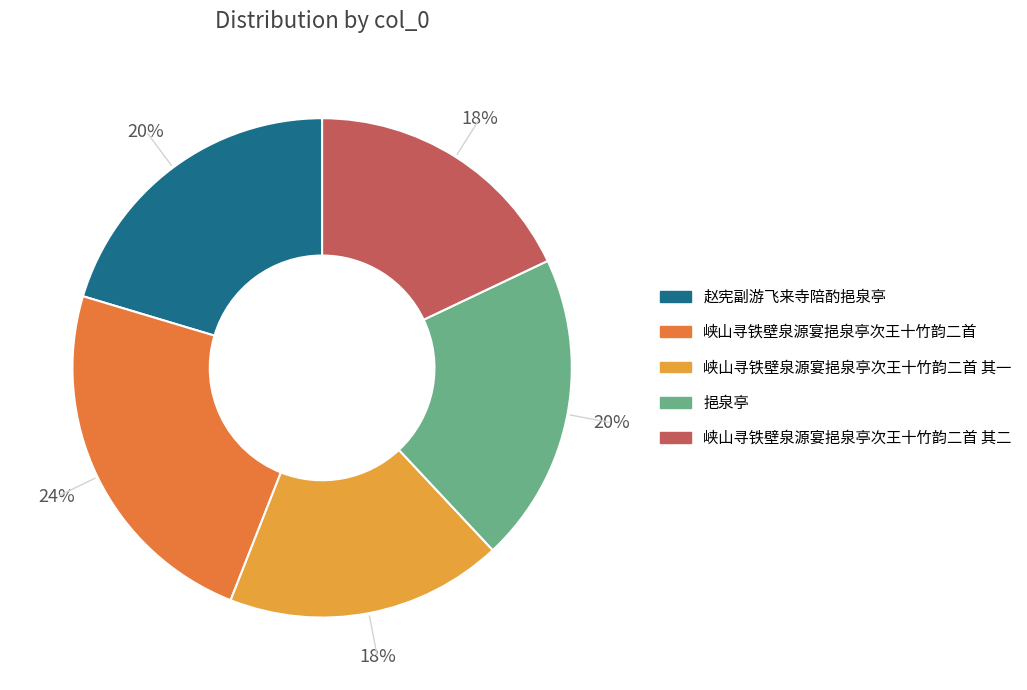

Is there any slice that represents more than half of the pie?

No